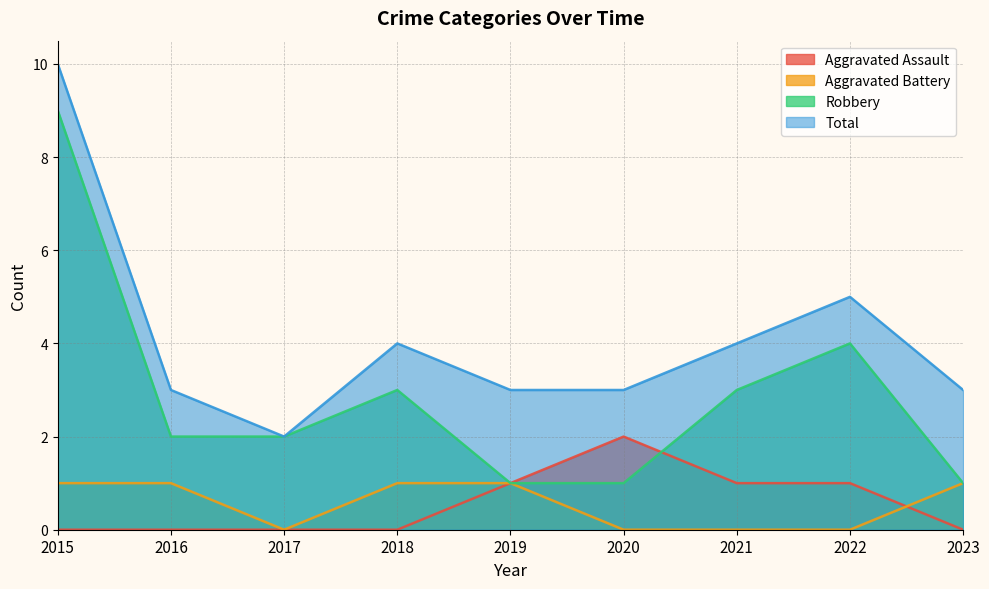

True or false: Aggravated Assault and Total cross at least once.

False